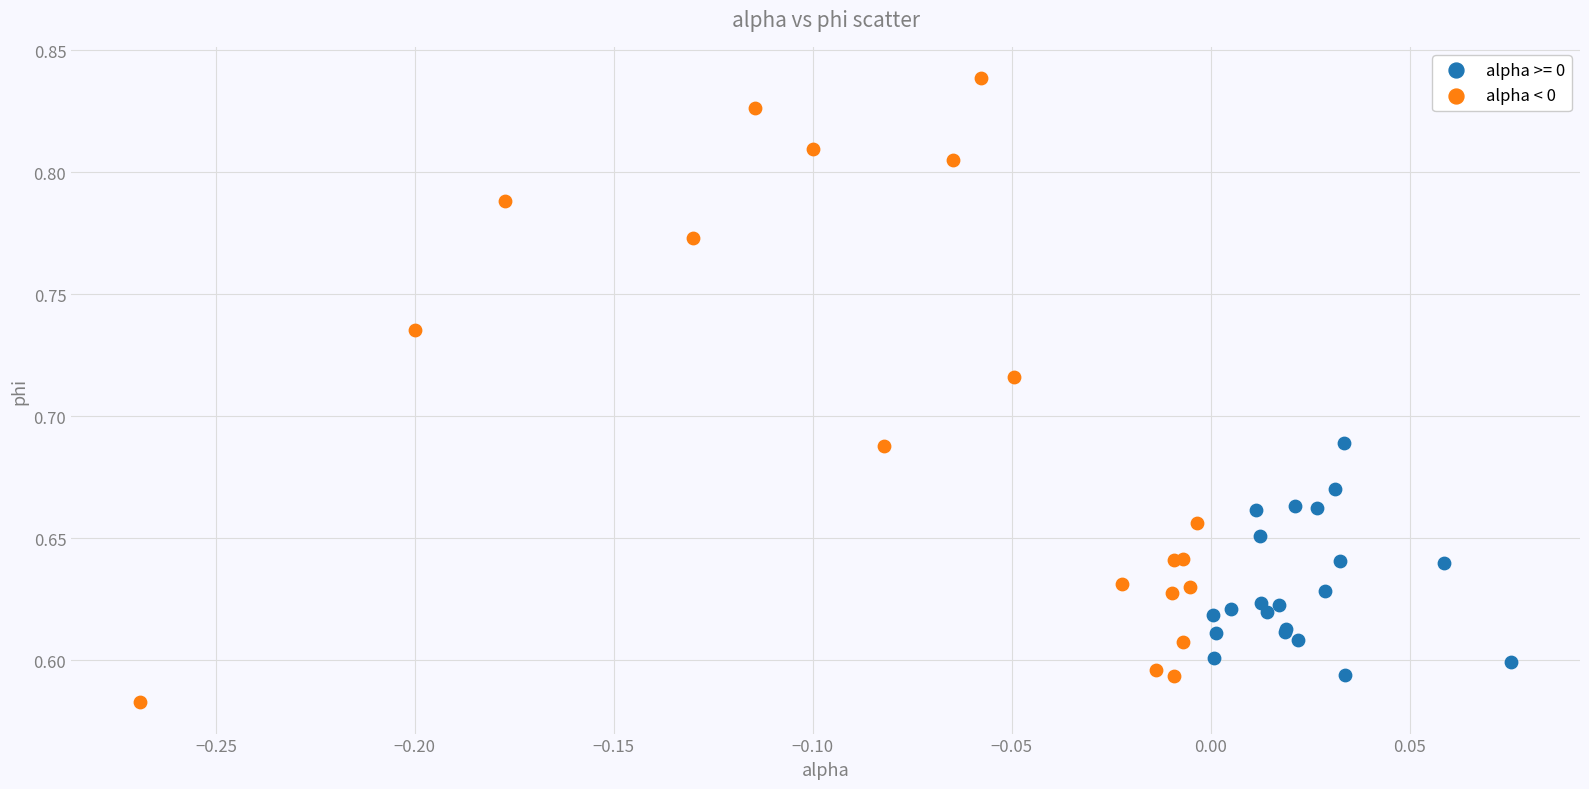

Which series contains the highest Y value?

alpha < 0